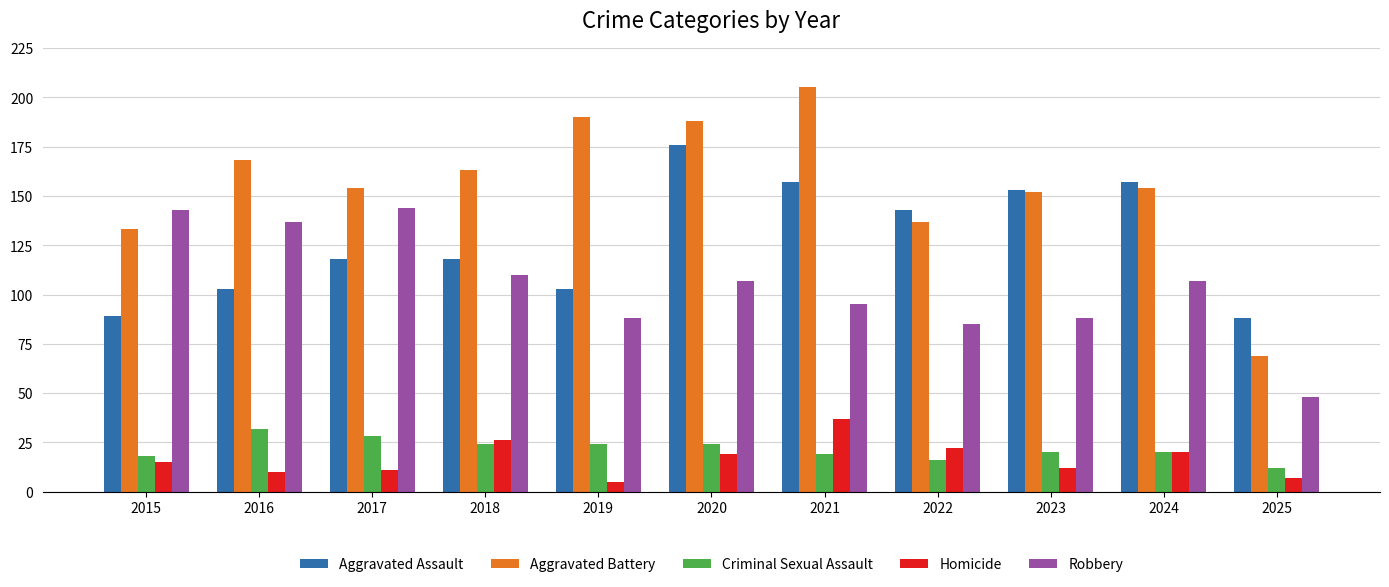

What is the total value across all series at 2025?

224